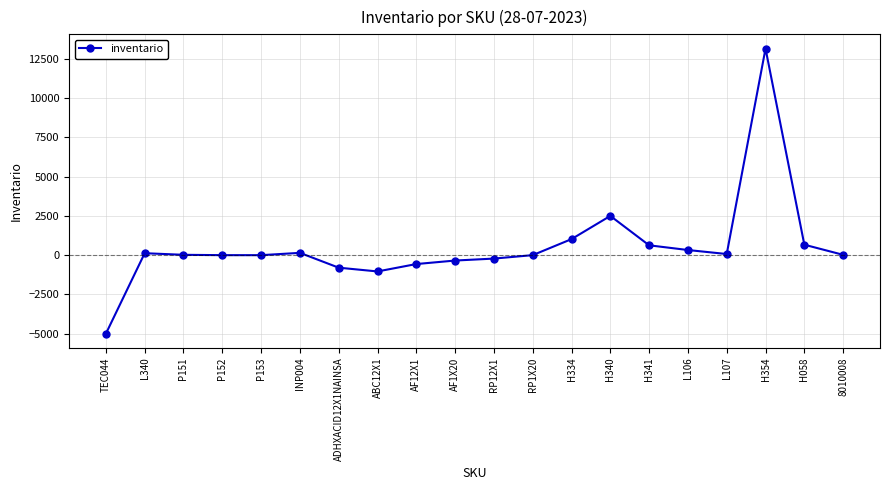

What is the greatest value displayed?

13151